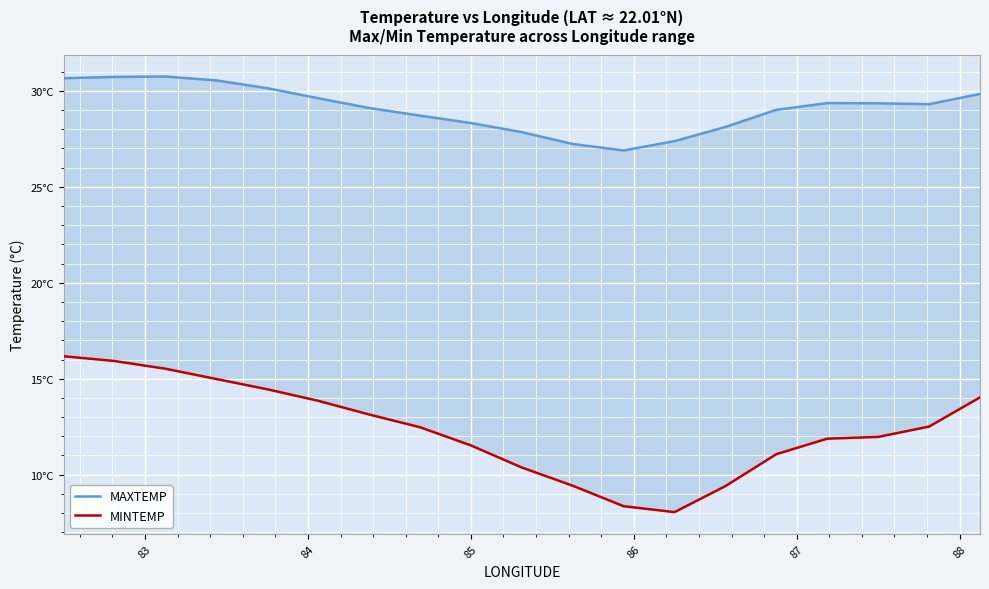

Between 85 and 87, which series saw the biggest shift?

MINTEMP